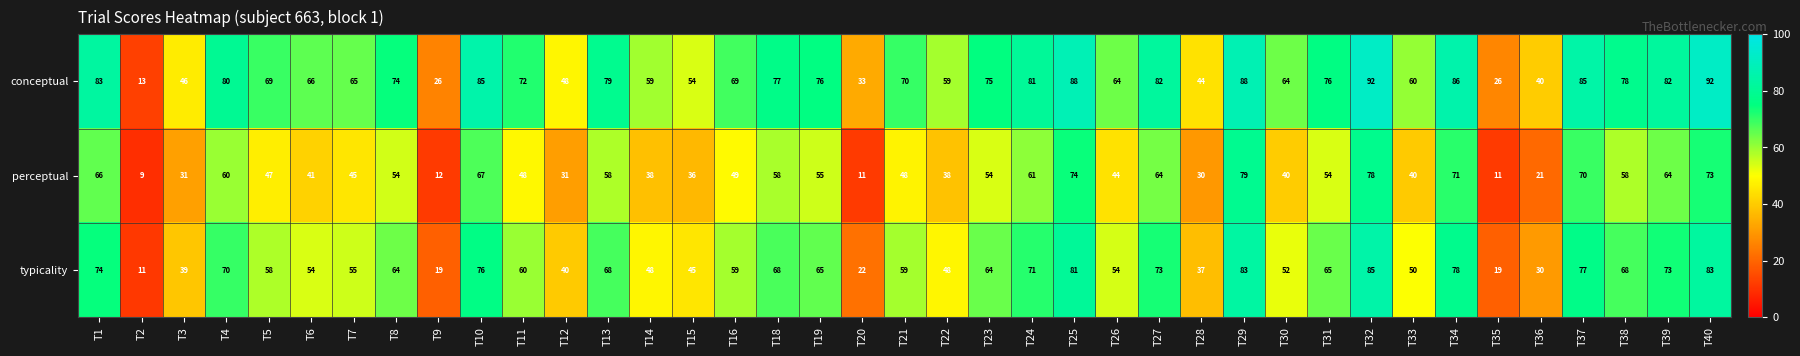

Which series has the widest spread of values?

conceptual